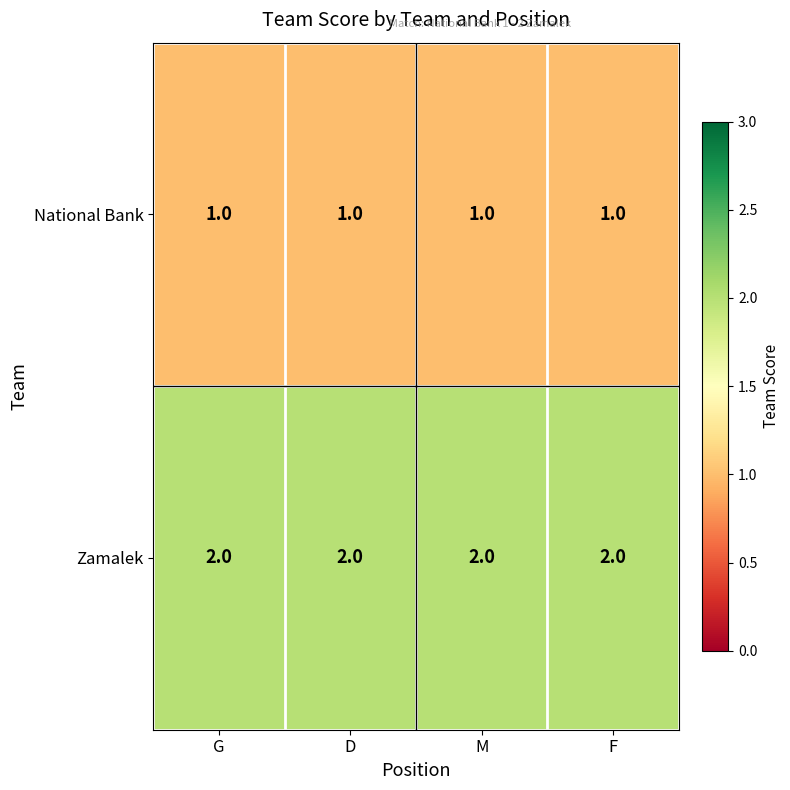

List the series in order of their overall mean, highest first.

Zamalek, National Bank